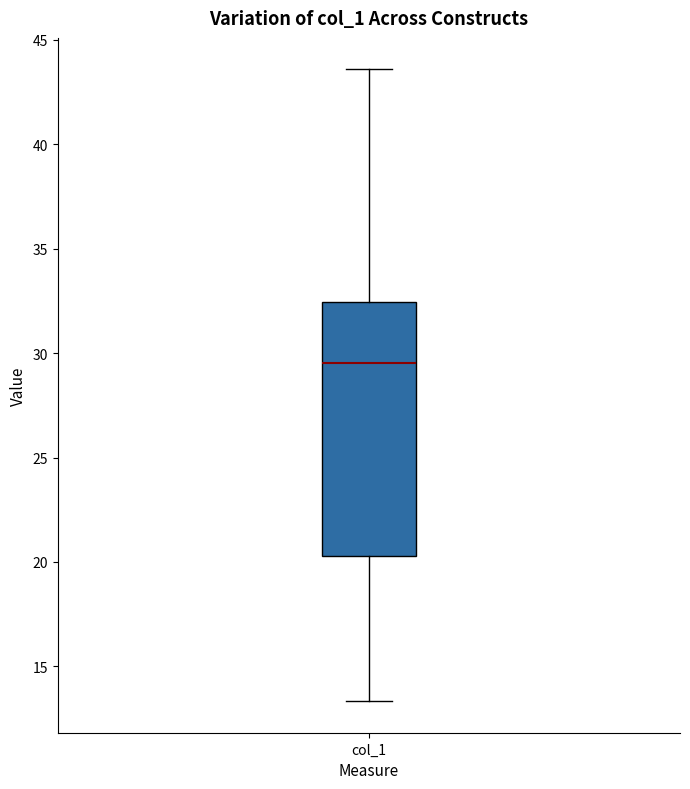

Read this box plot against the y-axis: the position of the median line, the range covered by the box, and the ends of both whiskers. The values are not printed on the chart, so give them approximately, as read against the axis.

median 29.5, box 20.5 to 32.5, whiskers 13.5 to 43.5